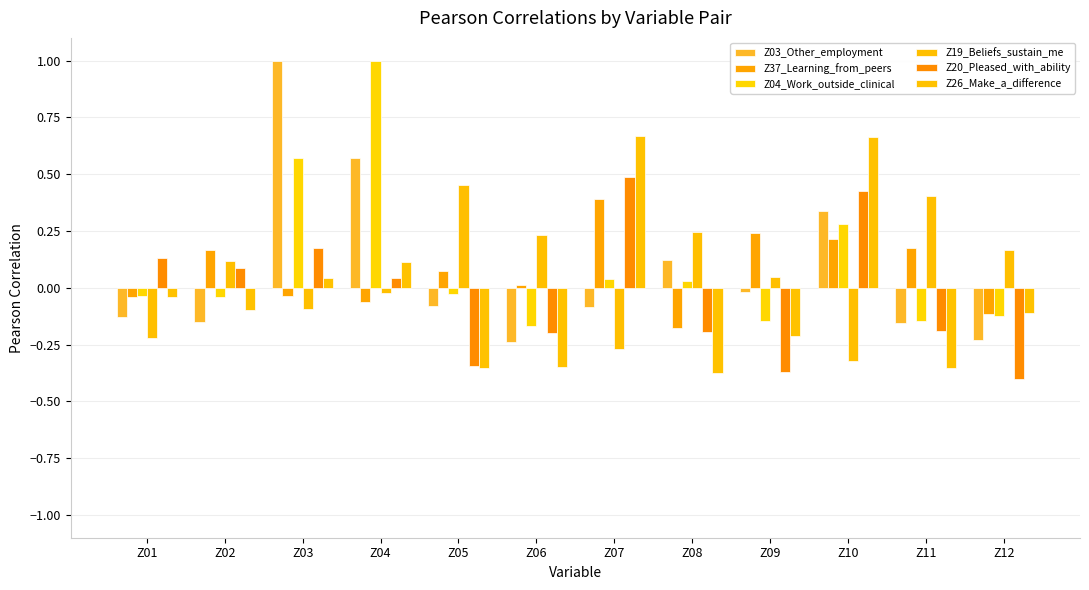

Between Z07 and Z09, which series saw the biggest shift?

Z26_Make_a_difference